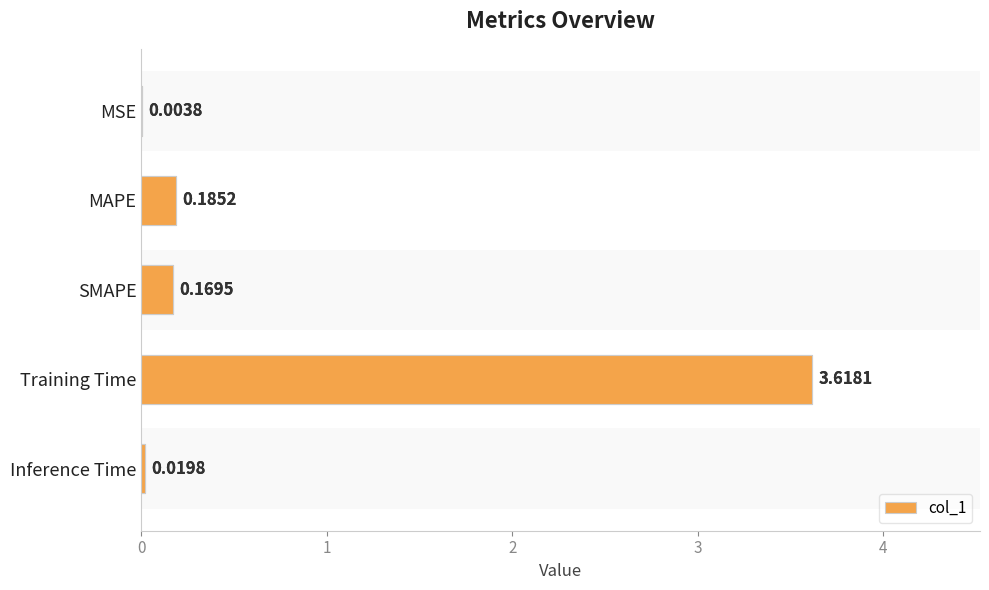

What is the greatest value displayed?

3.6